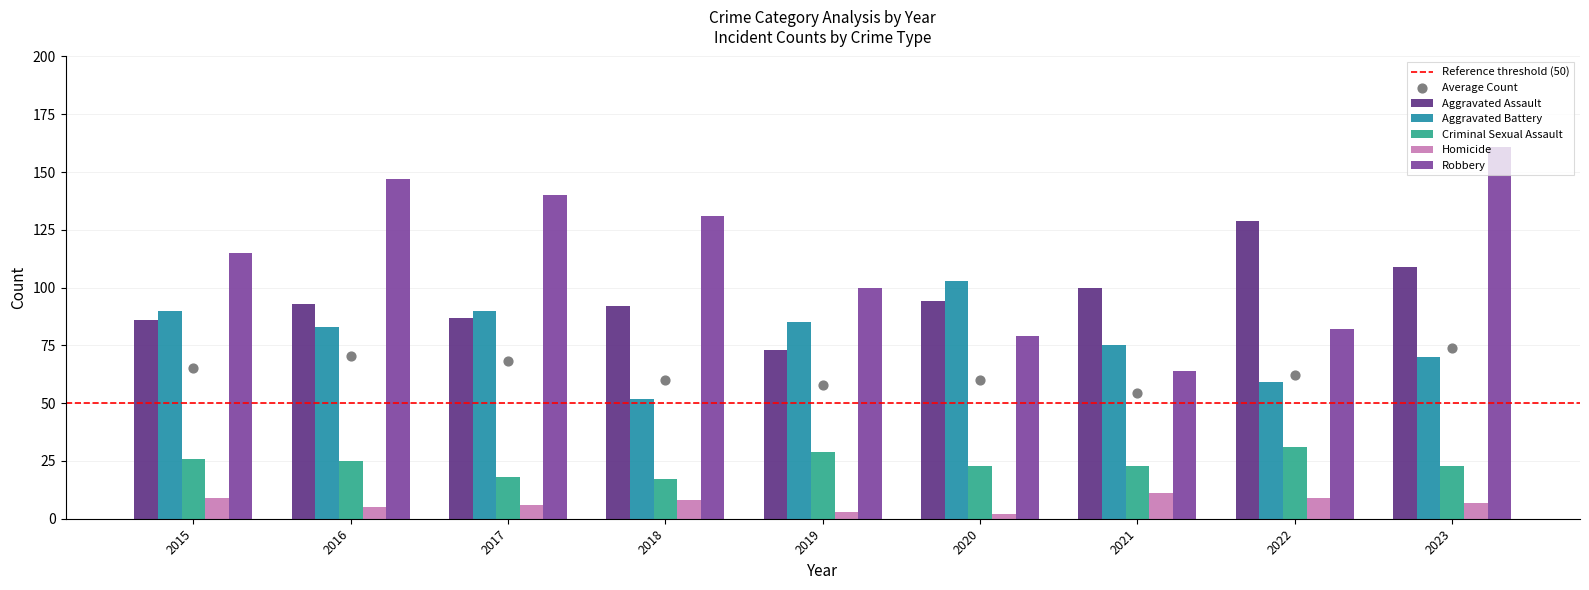

At how many categories does at least one series exceed 155?

1